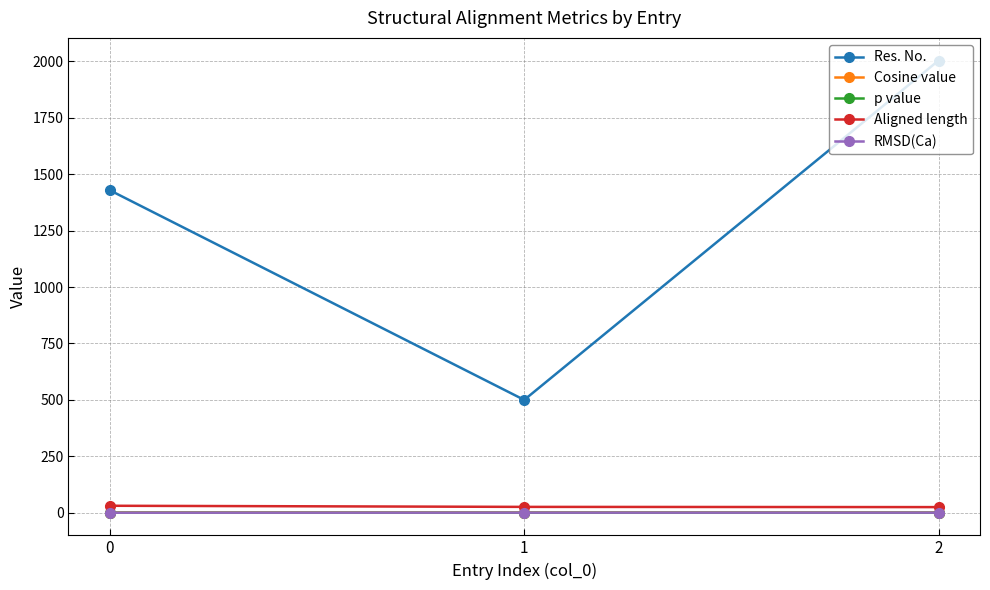

At which category is the sum across all series the highest?

2